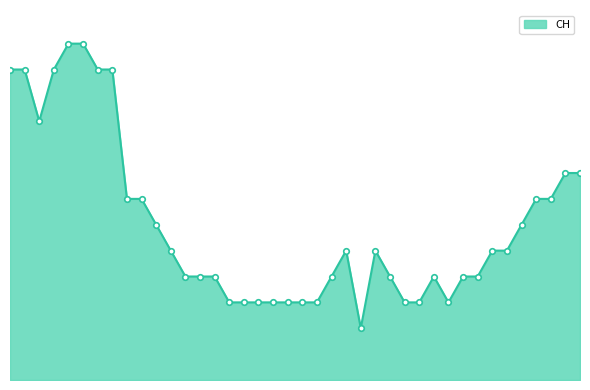

What is the value of the 14th point from the left?

4